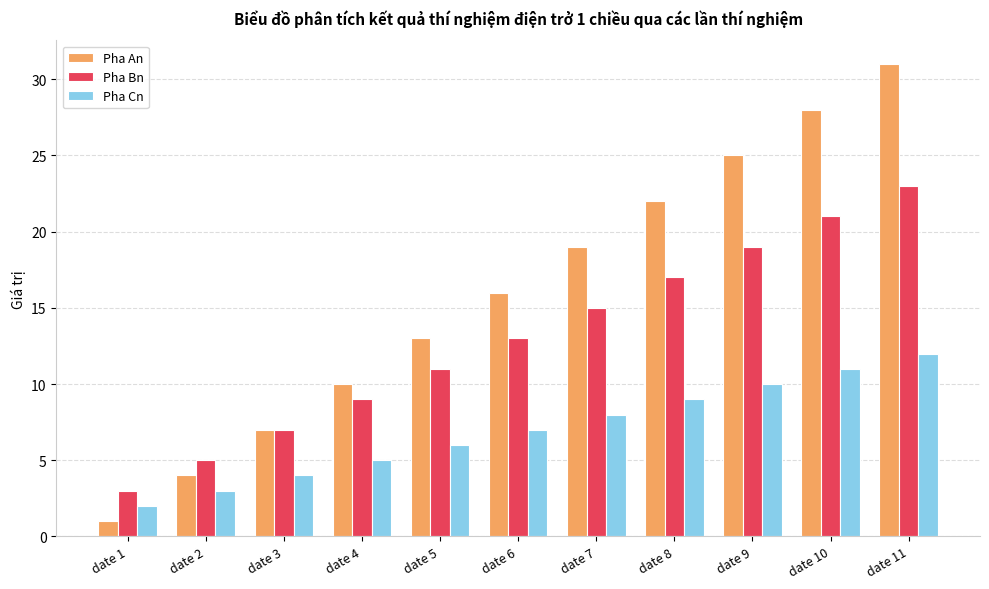

What is the value of the Pha An bar at the 2nd from the left?

4